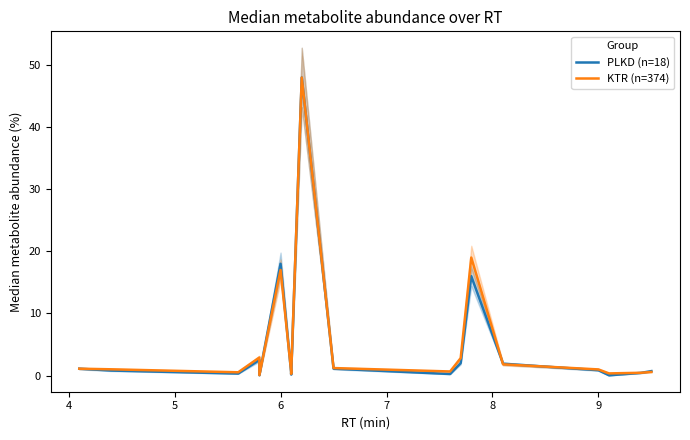

What is the label of the 14th point from the right?

7